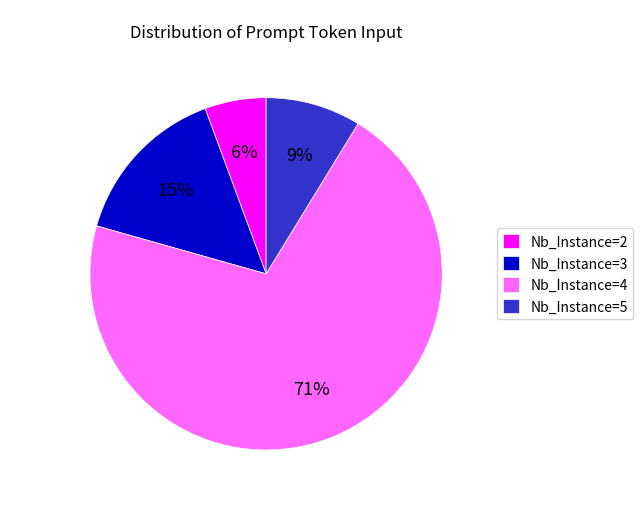

Which category has the smallest portion of the pie?

Nb_Instance=2